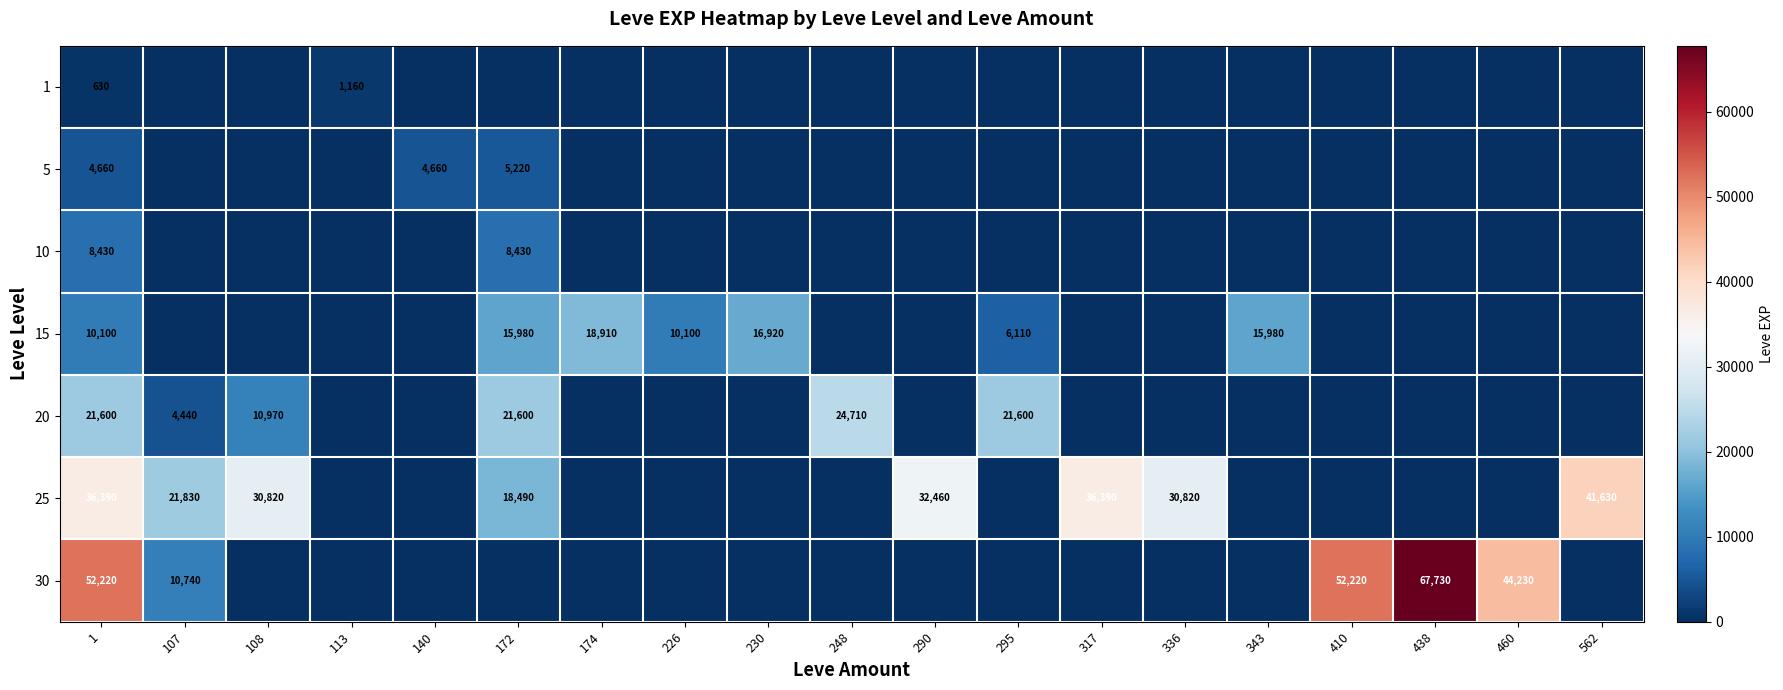

Which series has the largest total across all categories?

25